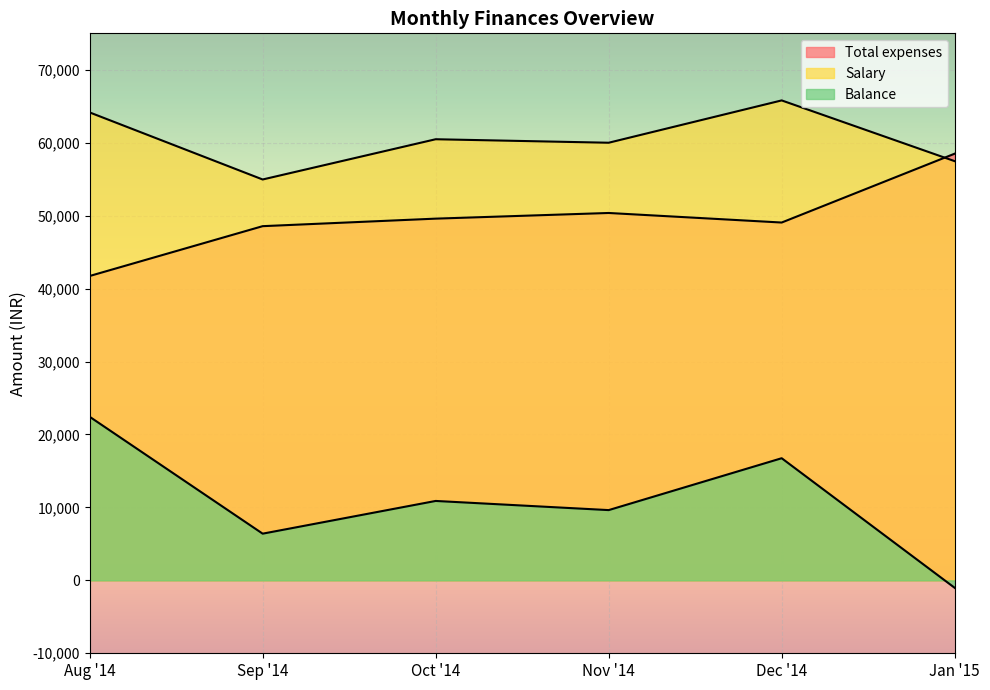

Where is Salary nearest to the value 60382?

Oct '14